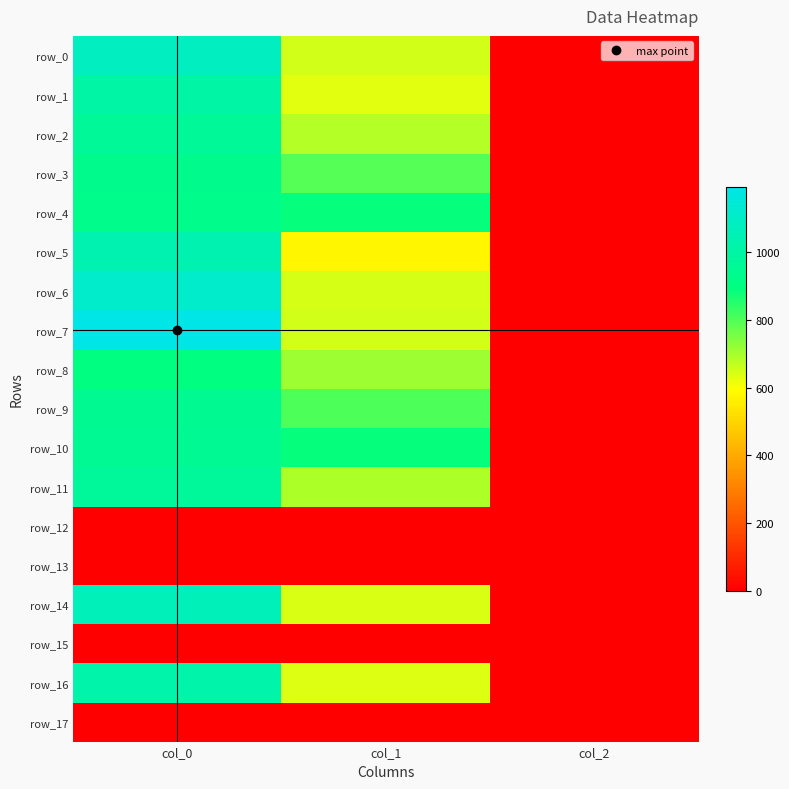

What is the spread (max minus min) of values at col_1?

887.6